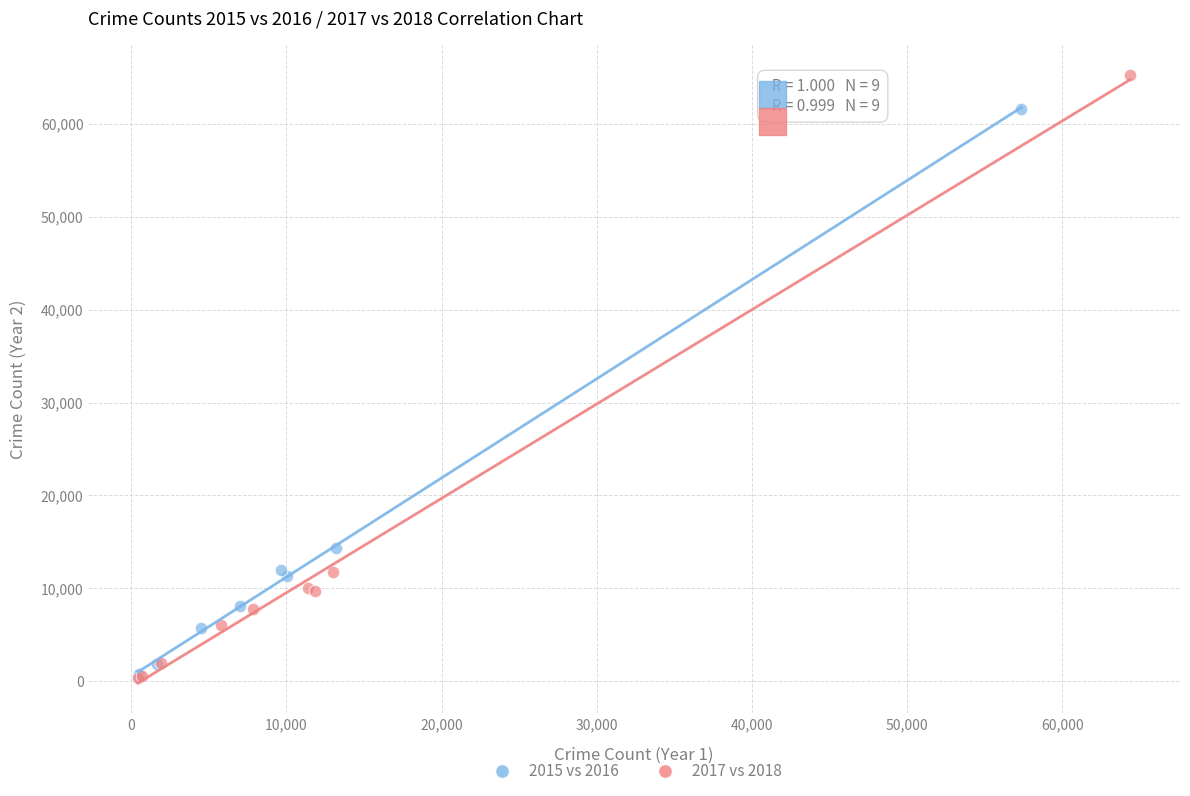

Which series has the widest spread of Y values?

2017 vs 2018